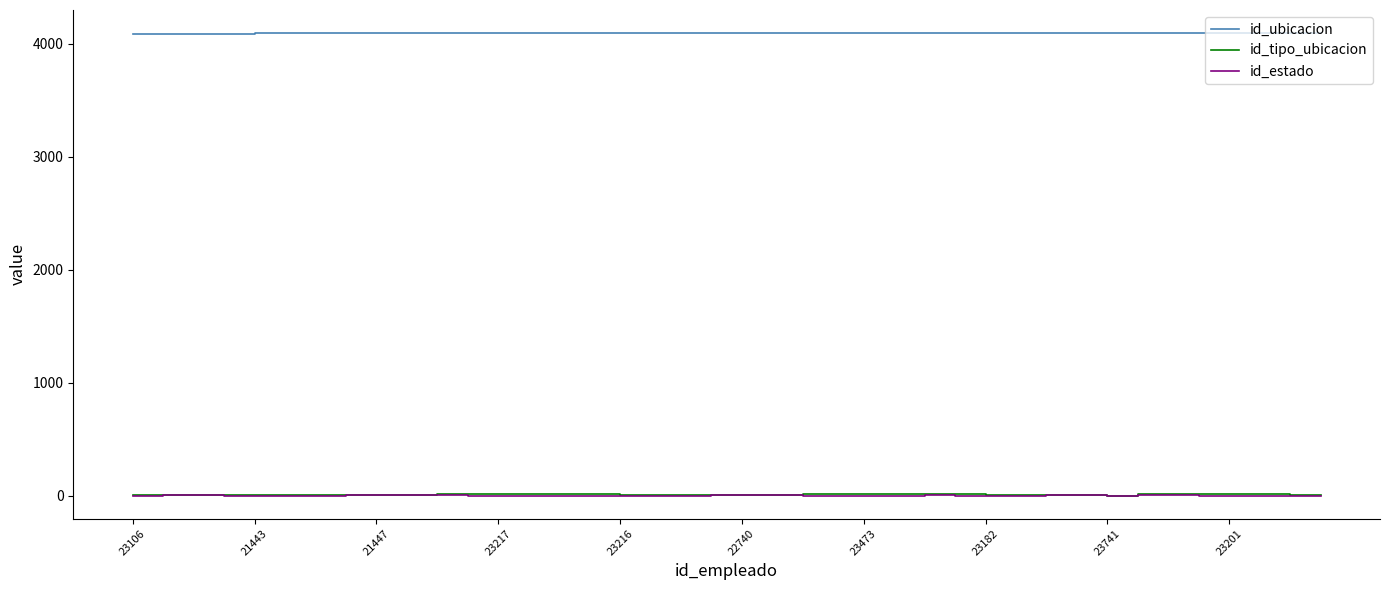

Which series has the largest range (max minus min)?

id_tipo_ubicacion